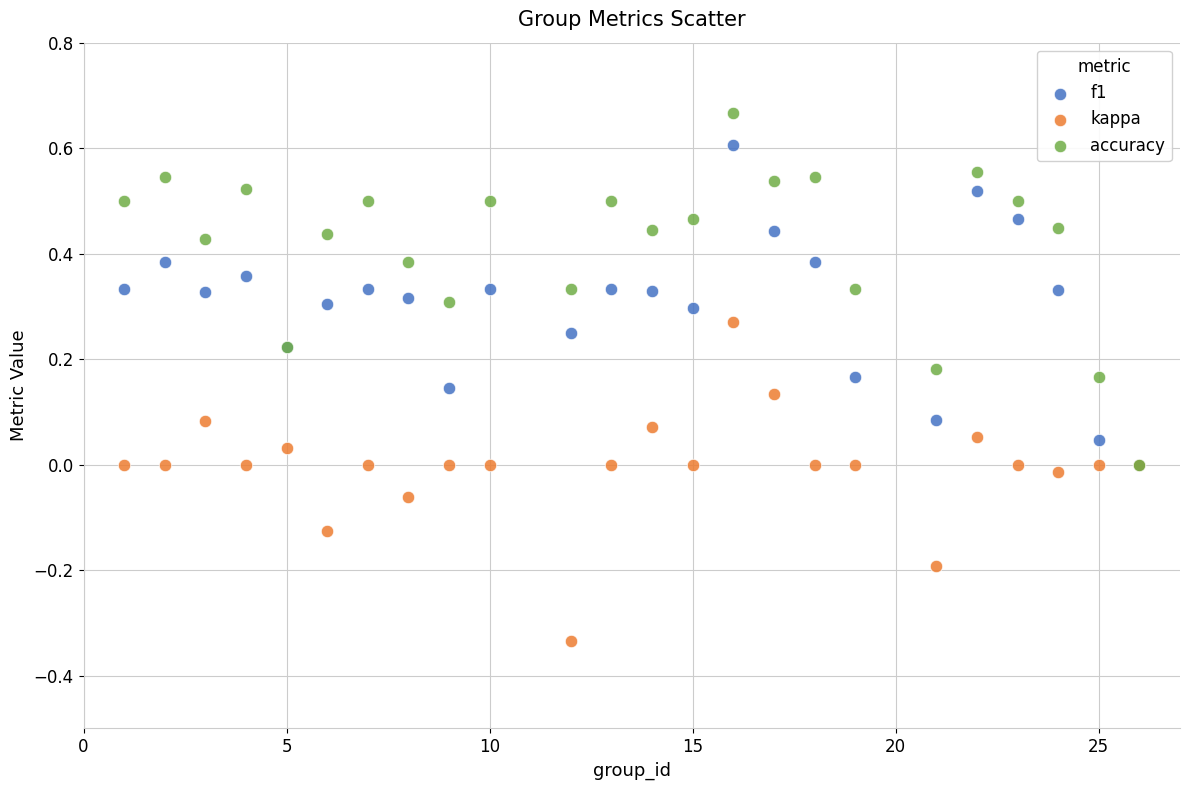

What are all the series names shown in the legend?

f1, kappa, accuracy